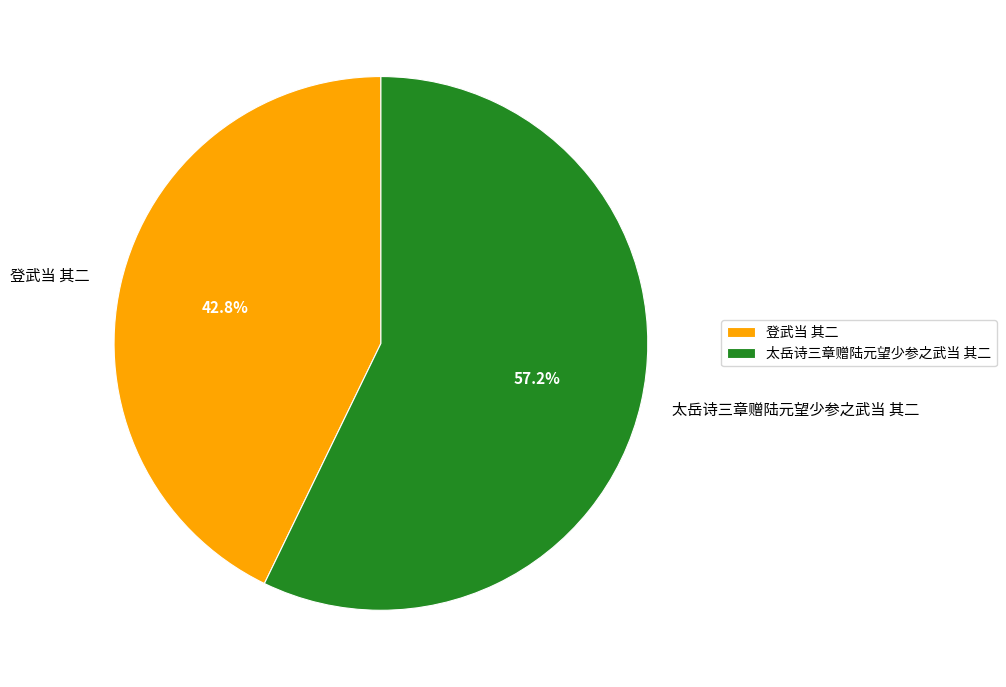

To the nearest percent, what percentage of the pie is 太岳诗三章赠陆元望少参之武当 其二?

57%